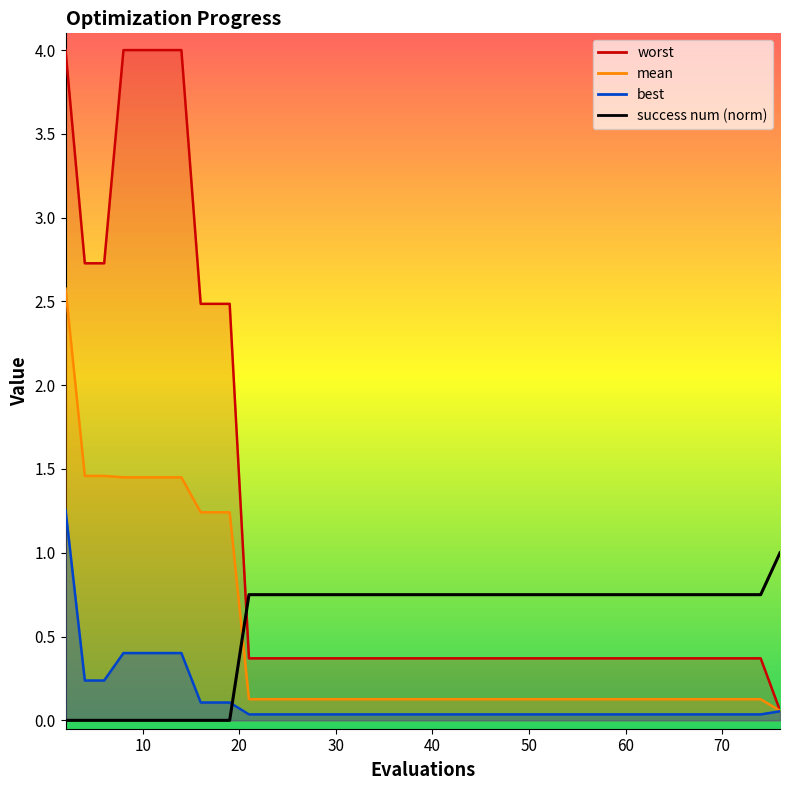

How many distinct data groups are displayed?

1